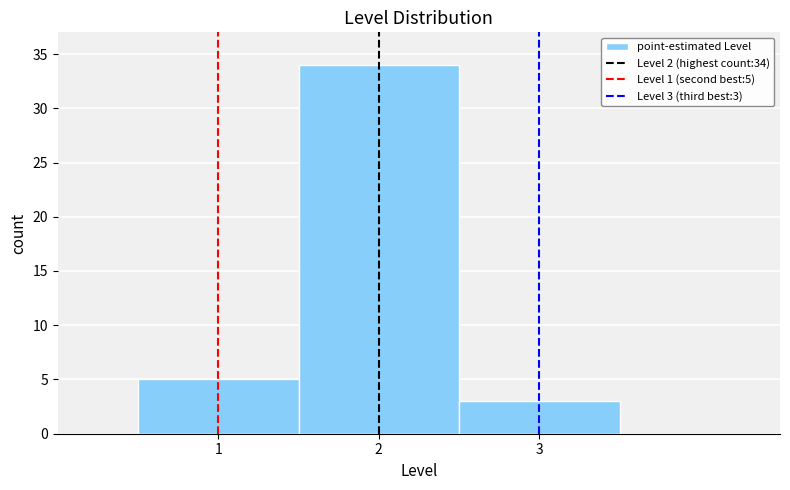

Which range on the x-axis has the tallest bar?

1.5 to 2.5